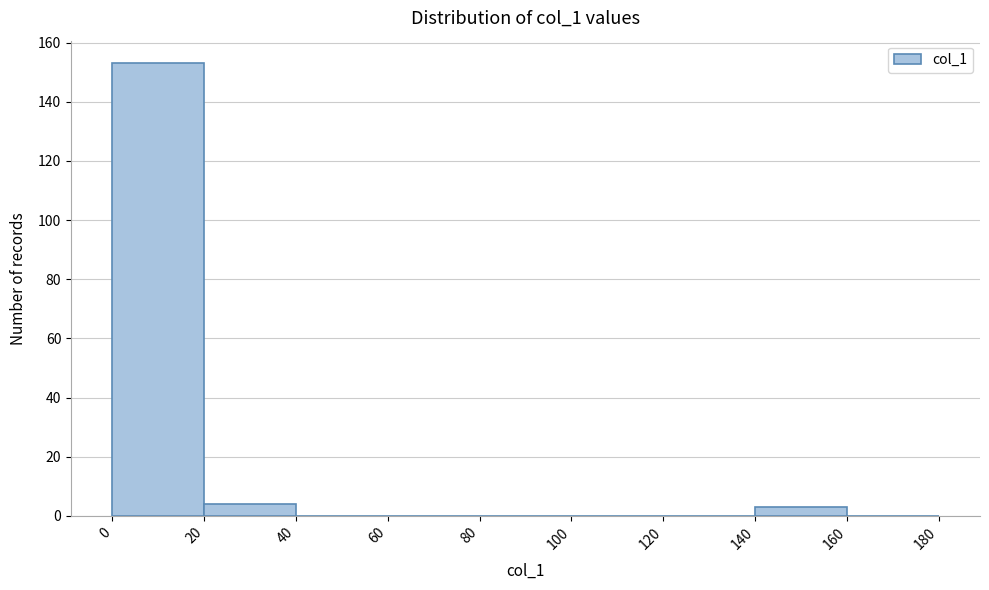

Reading left to right, transcribe this chart: for each bar, give the range it covers on the x-axis and its height. The values are not printed on the chart, so give them approximately, as read against the axis.

0 to 20: 154
20 to 40: 4
40 to 60: 0
60 to 80: 0
80 to 100: 0
100 to 120: 0
120 to 140: 0
140 to 160: 4
160 to 180: 0